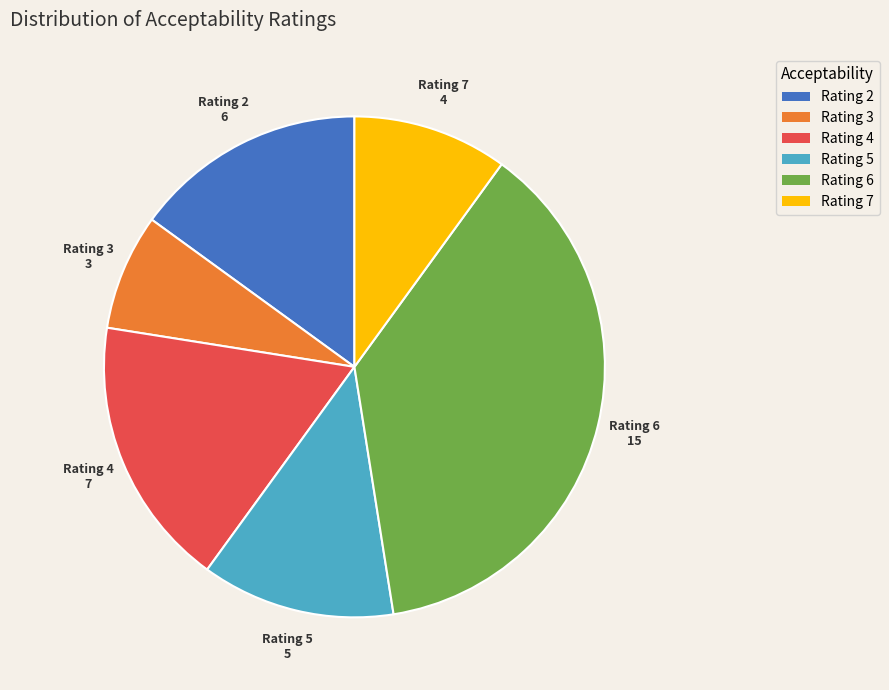

Does any single category account for the majority?

No